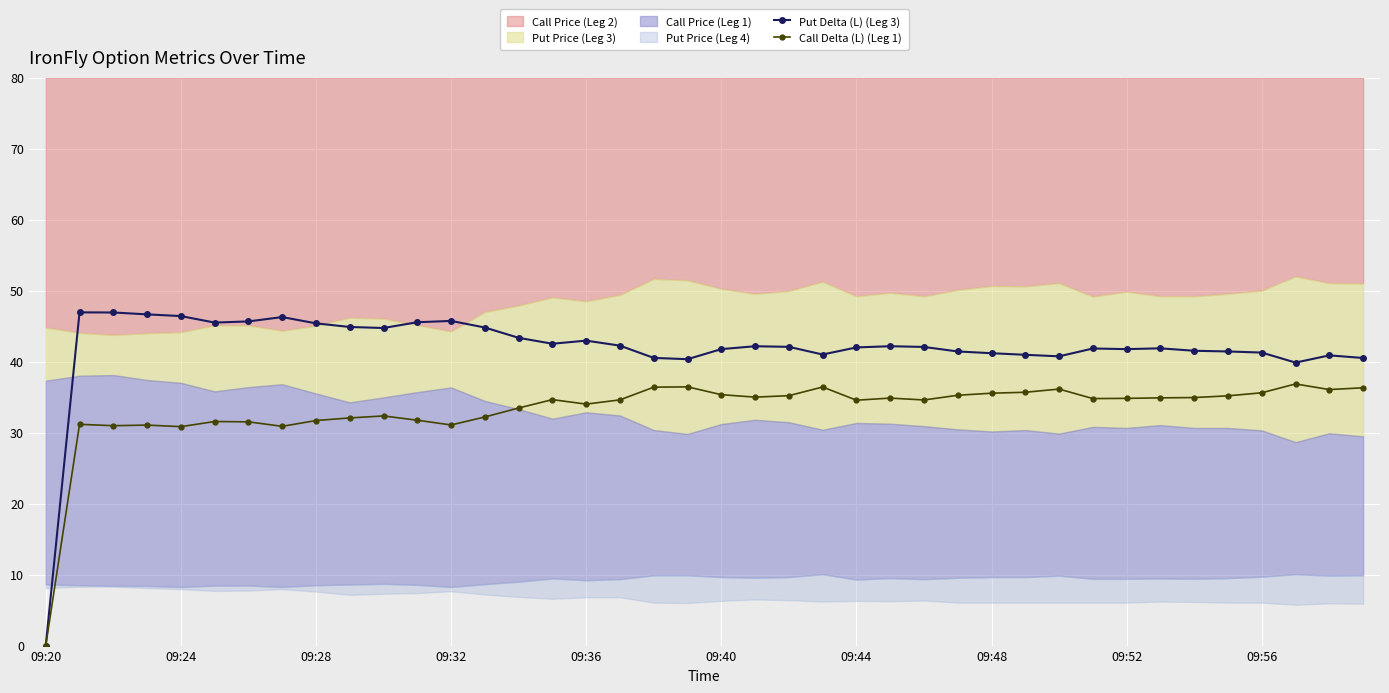

What is the approximate value of Call Delta (L) (Leg 1) at 09:28?

31.7